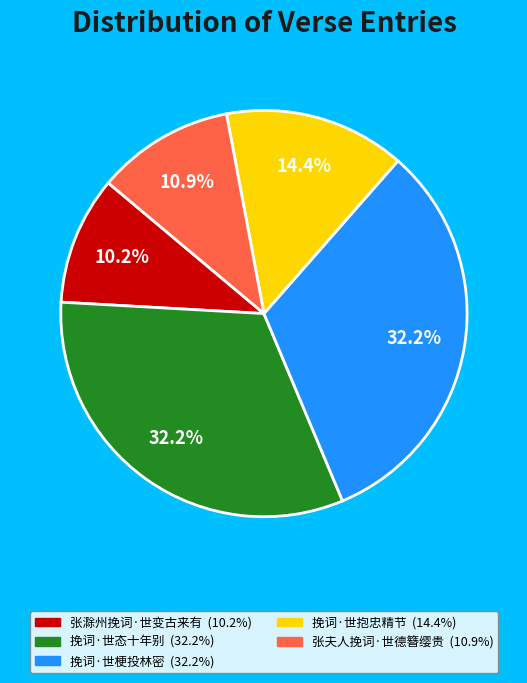

Which slice is the smallest?

张滁州挽词·世变古来有